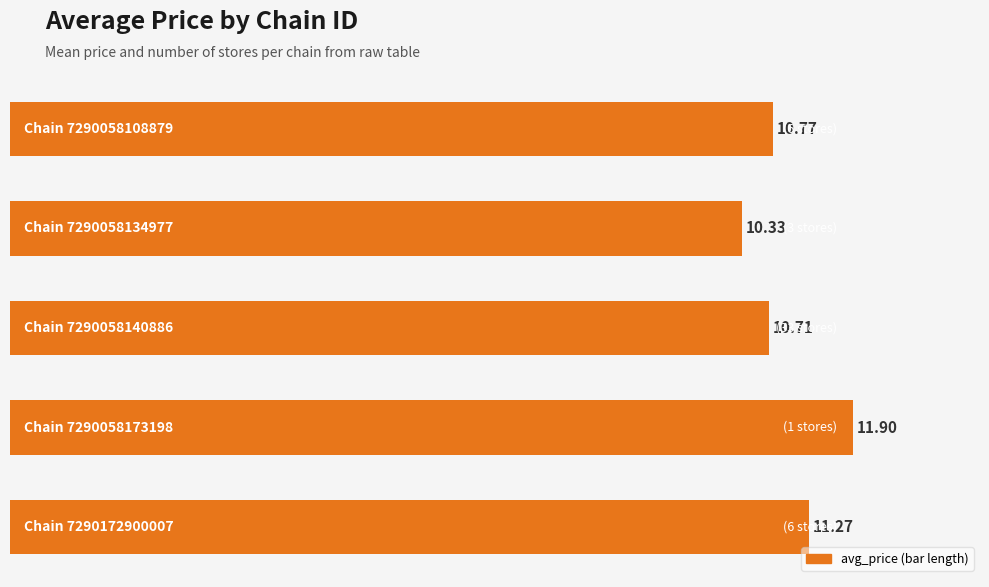

What is the greatest value displayed?

11.9